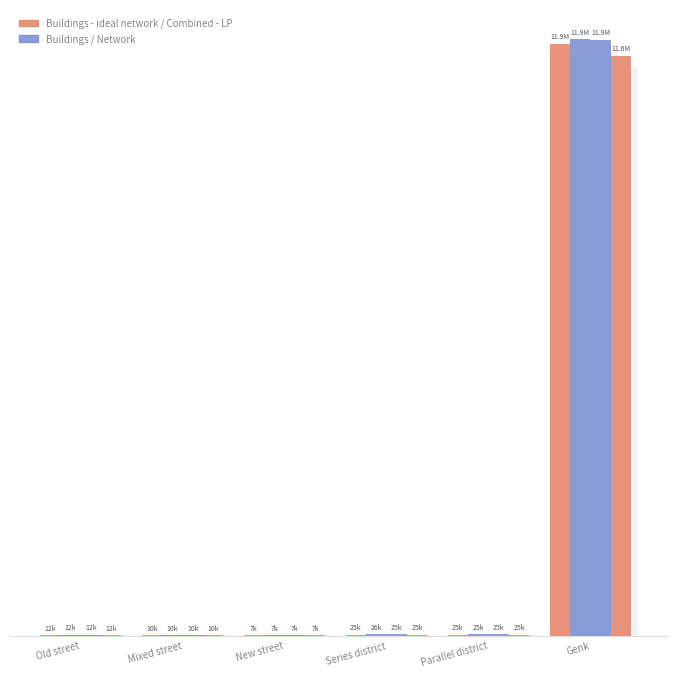

What is the sum of all Combined - LP values?

11701201.9